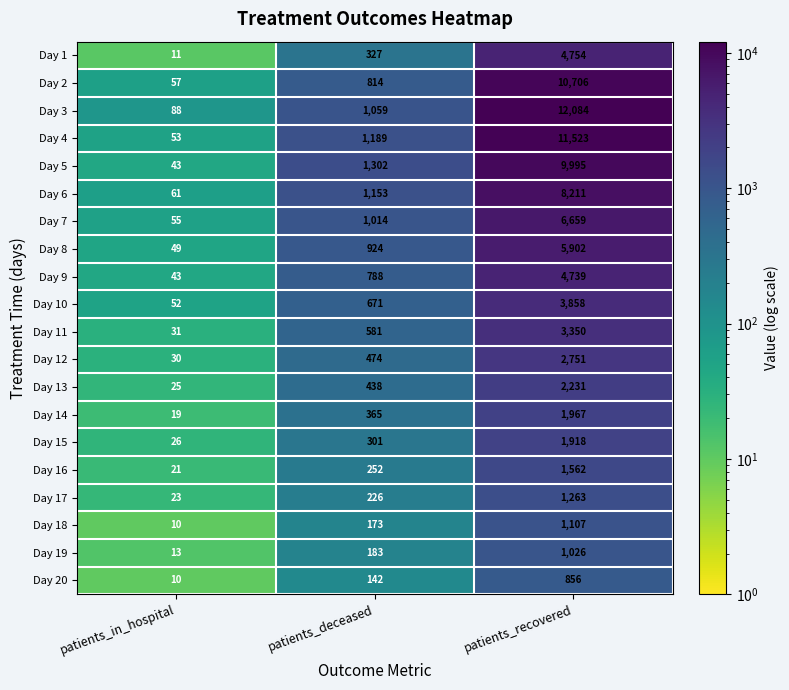

At which category is the sum across all series the highest?

patients_recovered